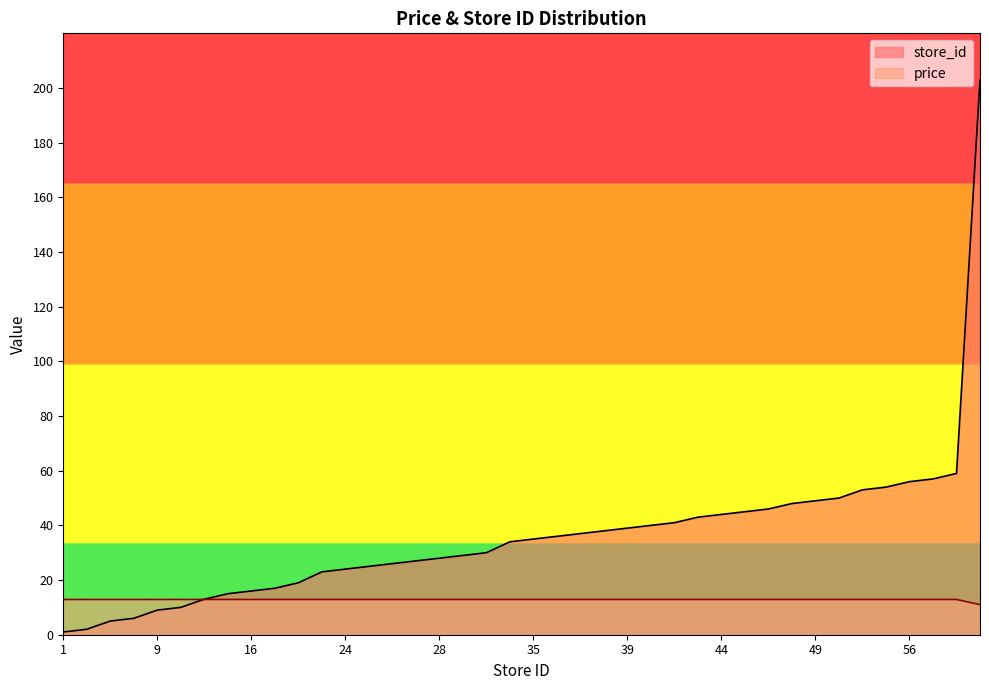

At which label is store_id closest to 102?

59